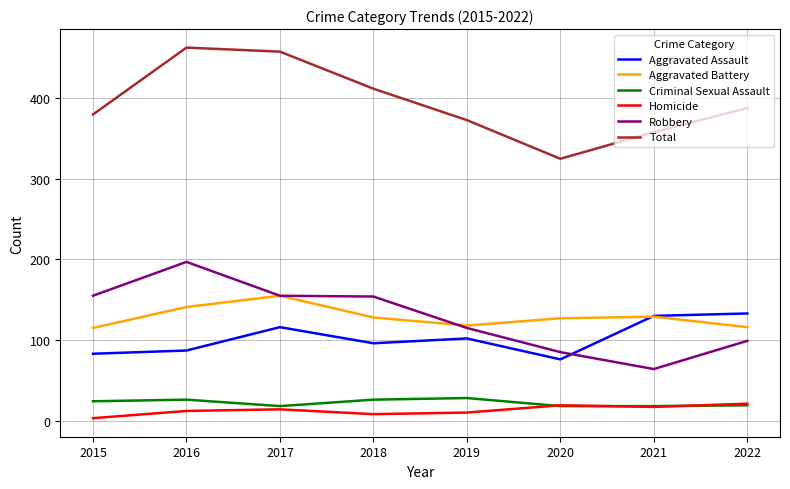

In Criminal Sexual Assault, how many points are higher than both neighbors (excluding endpoints)?

2